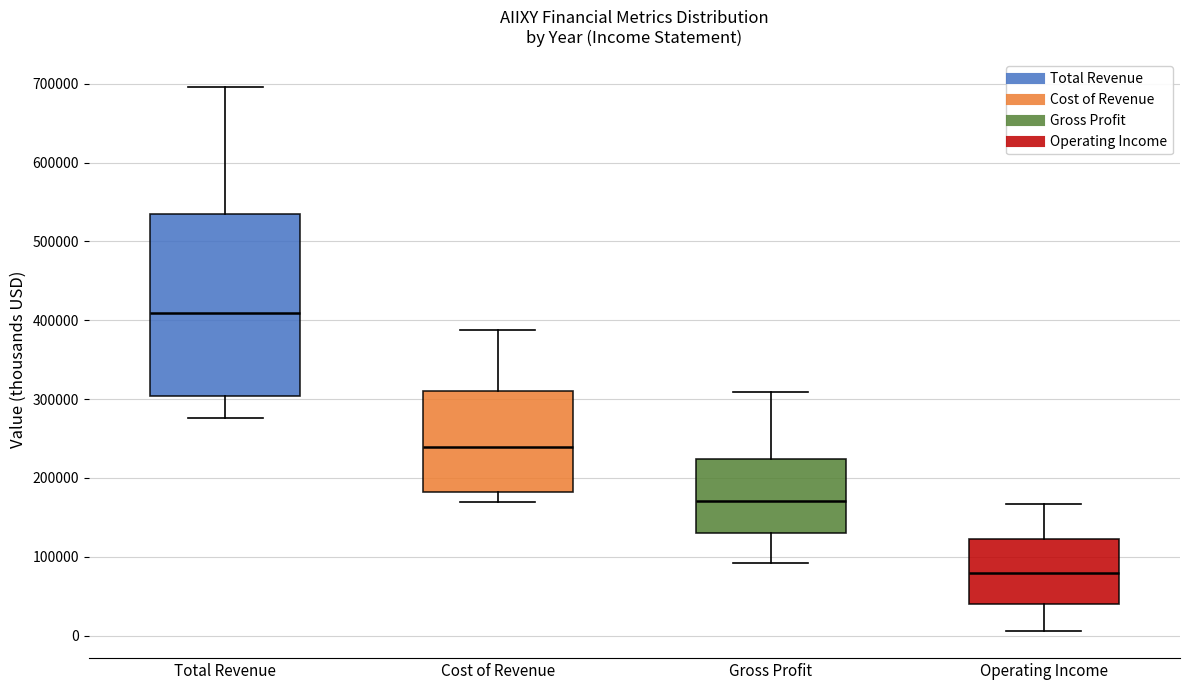

Where does the upper whisker of the box for Total Revenue end on the y-axis? The values are not printed on the chart, so give them approximately, as read against the axis.

700000